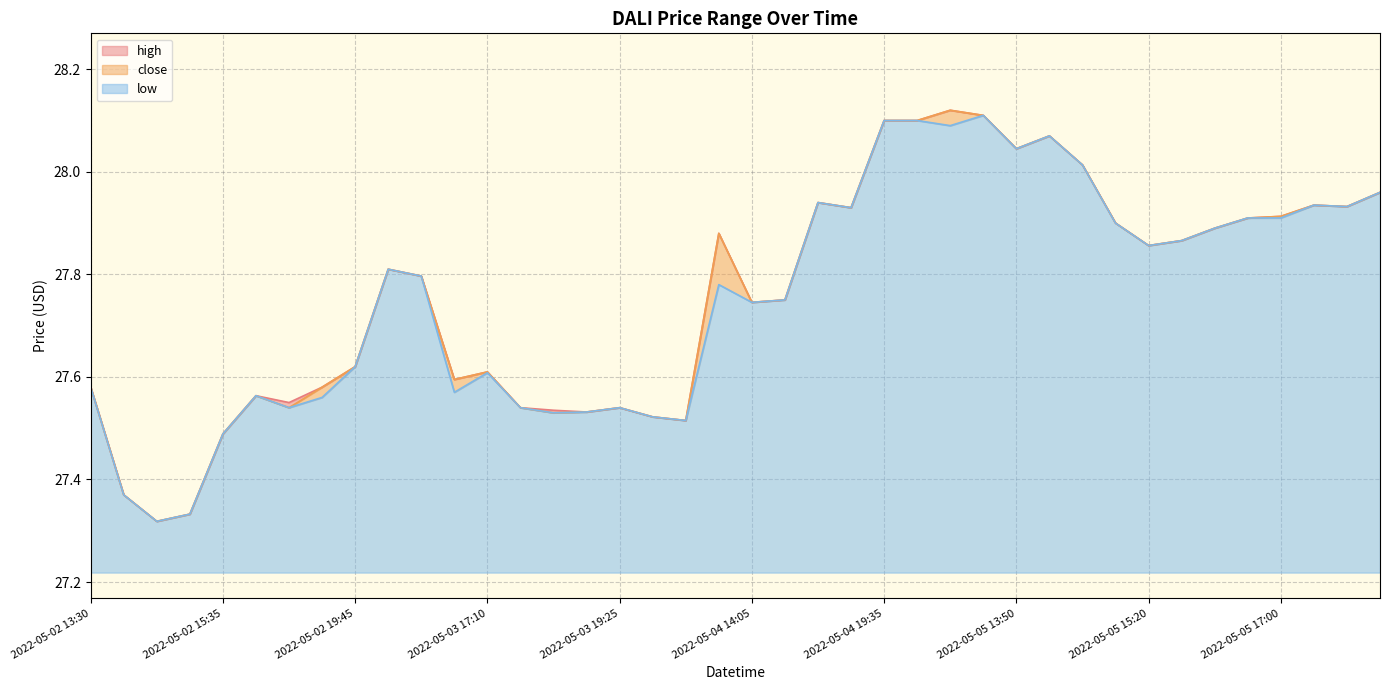

Reading right to left, list all the values displayed in this chart.

high: 28.0	27.9	27.9	27.9	27.9	27.9	27.9	27.9	27.9	28.0	28.1	28.0	28.1	28.1	28.1	28.1	27.9	27.9	27.8	27.7	27.9	27.5	27.5	27.5	27.5	27.5	27.5	27.6	27.6	27.8	27.8	27.6	27.6	27.6	27.6	27.5	27.3	27.3	27.4	27.6
close: 28.0	27.9	27.9	27.9	27.9	27.9	27.9	27.9	27.9	28.0	28.1	28.0	28.1	28.1	28.1	28.1	27.9	27.9	27.8	27.7	27.9	27.5	27.5	27.5	27.5	27.5	27.5	27.6	27.6	27.8	27.8	27.6	27.6	27.5	27.6	27.5	27.3	27.3	27.4	27.6
low: 28.0	27.9	27.9	27.9	27.9	27.9	27.9	27.9	27.9	28.0	28.1	28.0	28.1	28.1	28.1	28.1	27.9	27.9	27.8	27.7	27.8	27.5	27.5	27.5	27.5	27.5	27.5	27.6	27.6	27.8	27.8	27.6	27.6	27.5	27.6	27.5	27.3	27.3	27.4	27.6